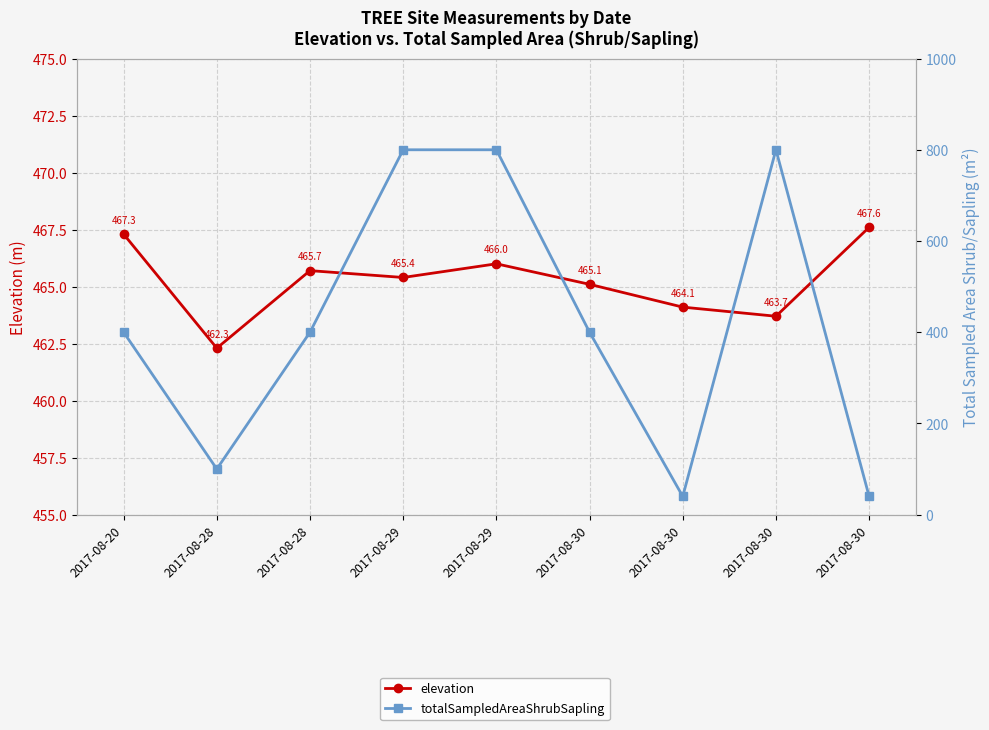

Is this an area chart (filled region under the line)?

No